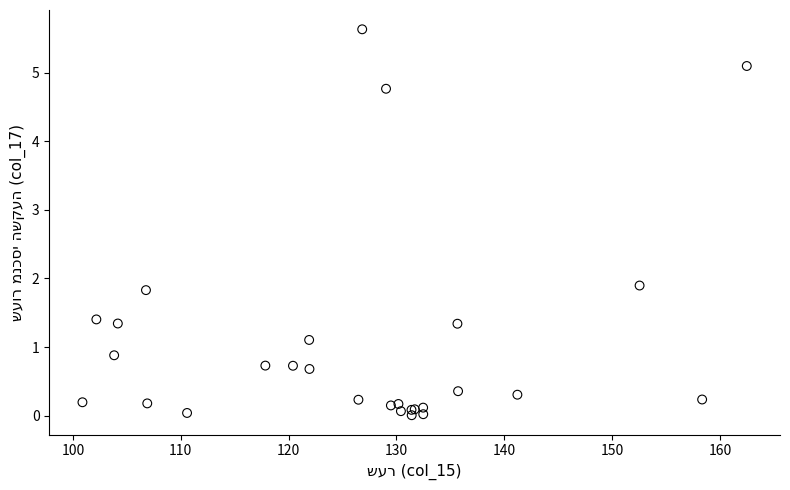

What Y value in the scatter plot is closest to 2?

1.9